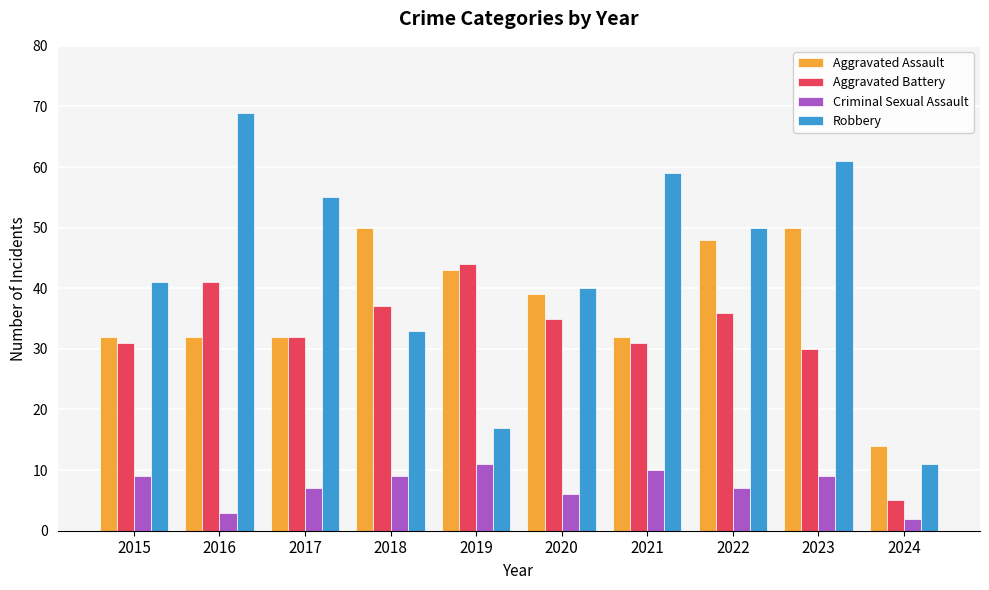

Reading right to left, transcribe all the data shown in this chart.

Aggravated Assault: 14	50	48	32	39	43	50	32	32	32
Aggravated Battery: 5	30	36	31	35	44	37	32	41	31
Criminal Sexual Assault: 2	9	7	10	6	11	9	7	3	9
Robbery: 11	61	50	59	40	17	33	55	69	41